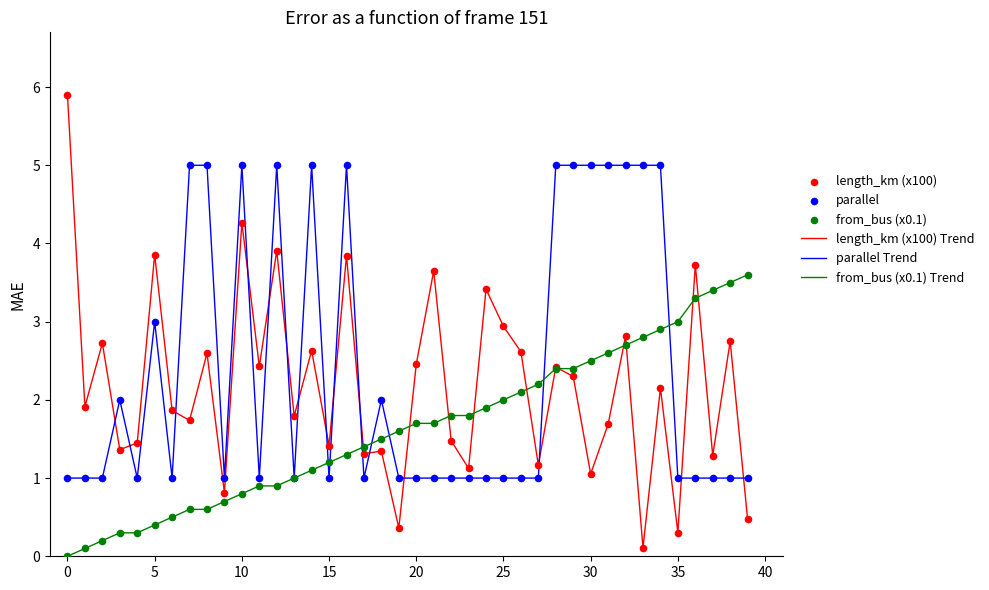

Which series has the largest range (max minus min)?

length_km (x100) Trend